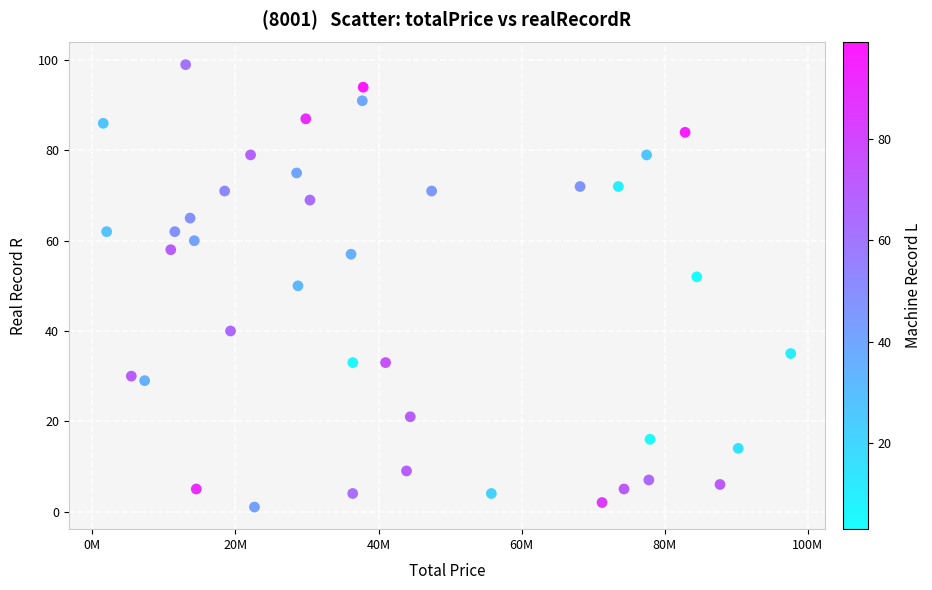

What is the range of Y values (max minus min)?

98